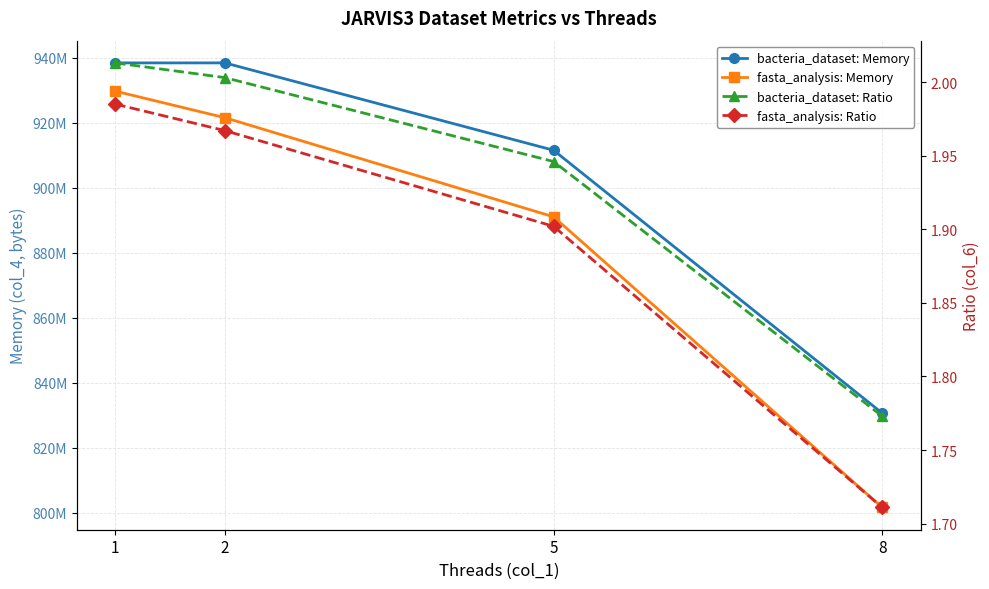

What is the total value across all series at 2?

1859932164.0